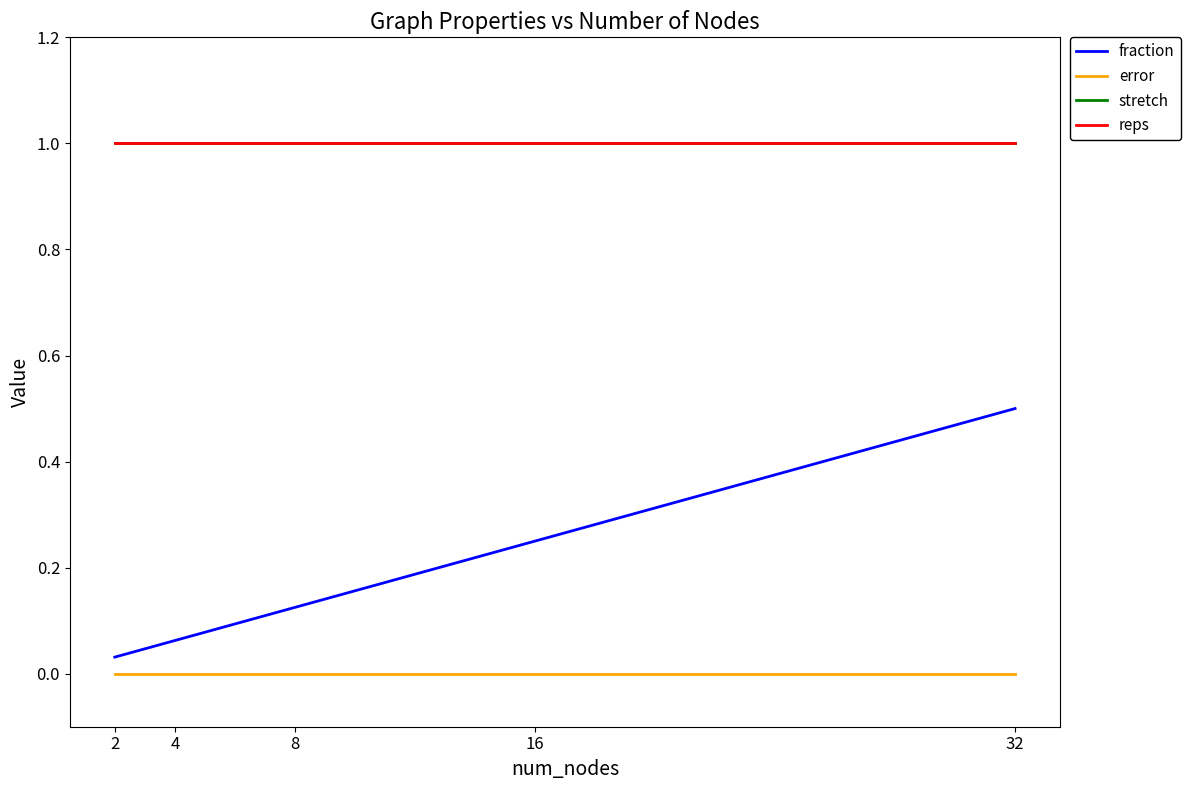

Is the value of error at 2 greater than the value of reps at 16?

No